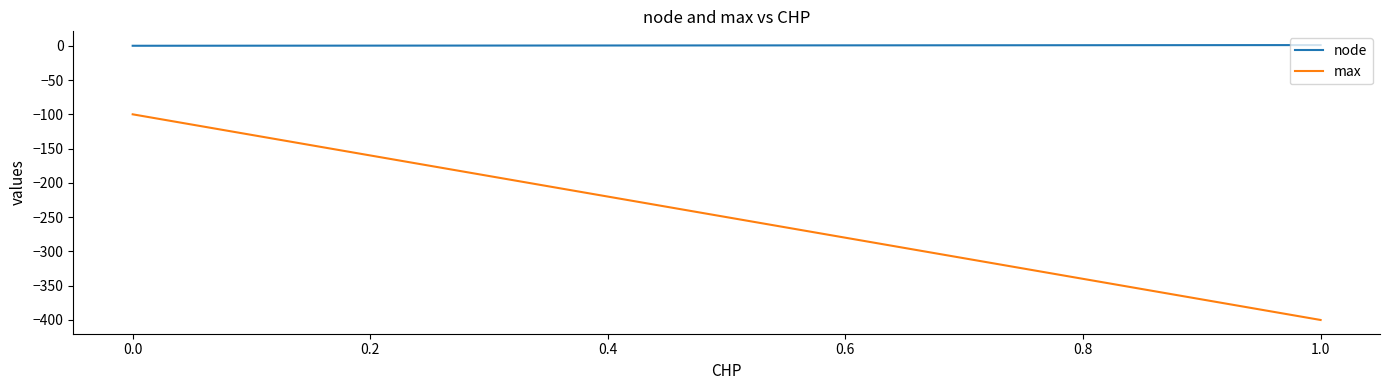

What is the minimum value shown in the chart?

-400